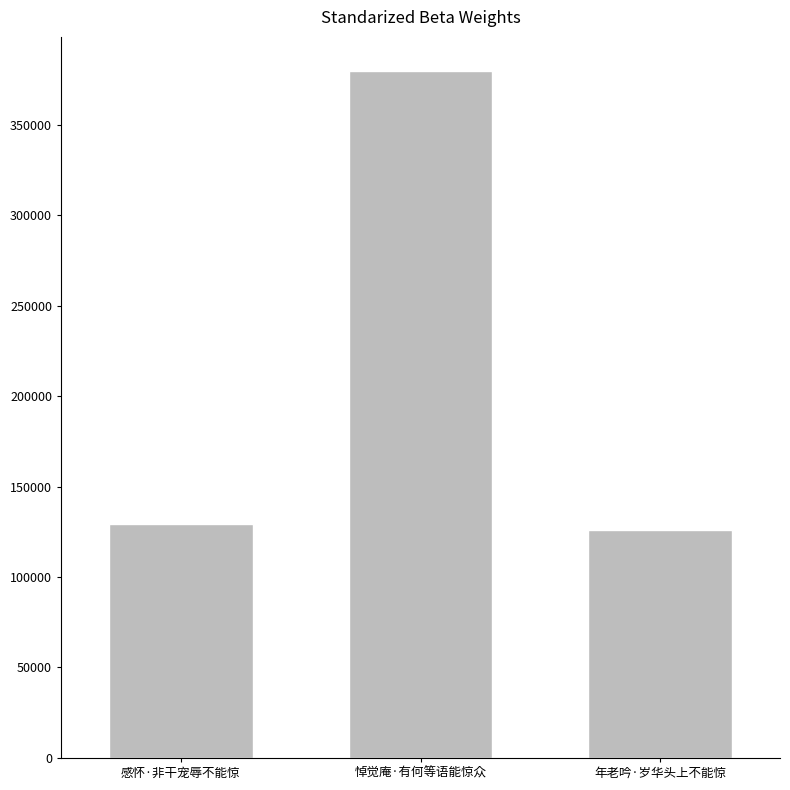

Reading left to right, what are all the values shown in this chart?

感怀·非干宠辱不能惊=129305	悼觉庵·有何等语能惊众=379500	年老吟·岁华头上不能惊=125886